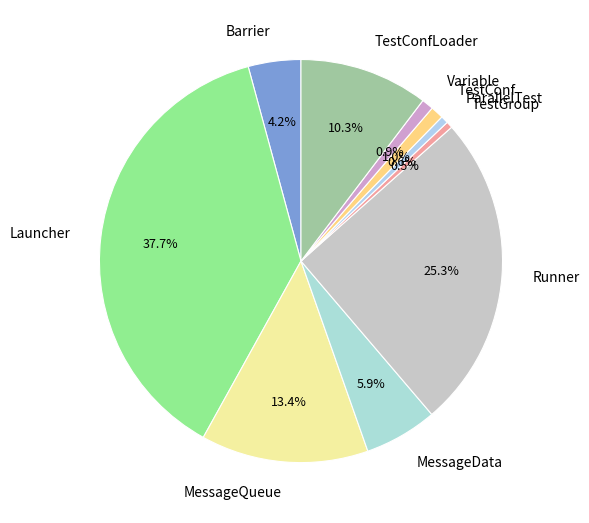

The ParallelTest slice represents 1% of the pie. True or false?

True